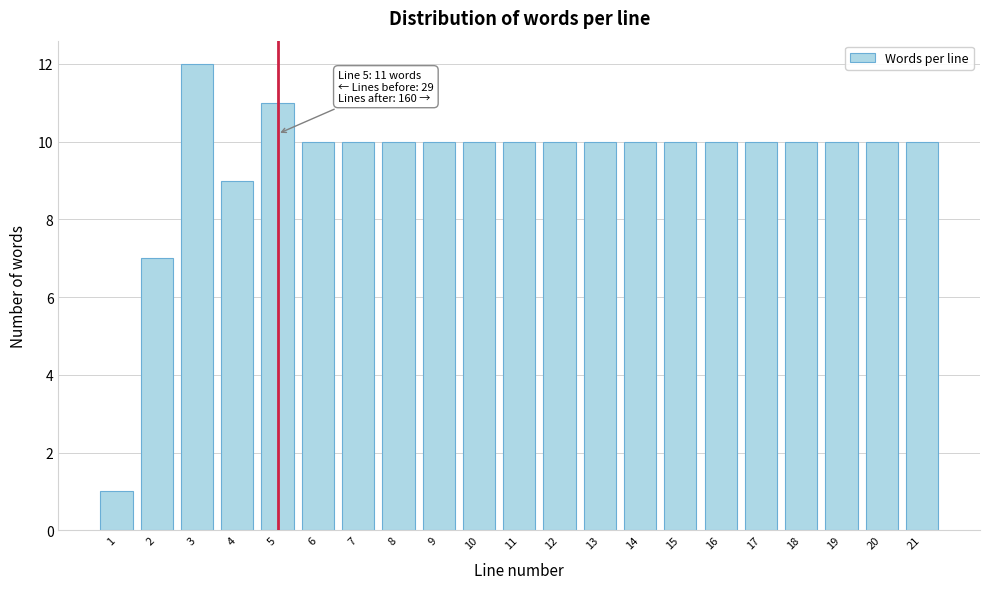

Reading left to right, extract all data points from this chart.

1	7	12	9	11	10	10	10	10	10	10	10	10	10	10	10	10	10	10	10	10